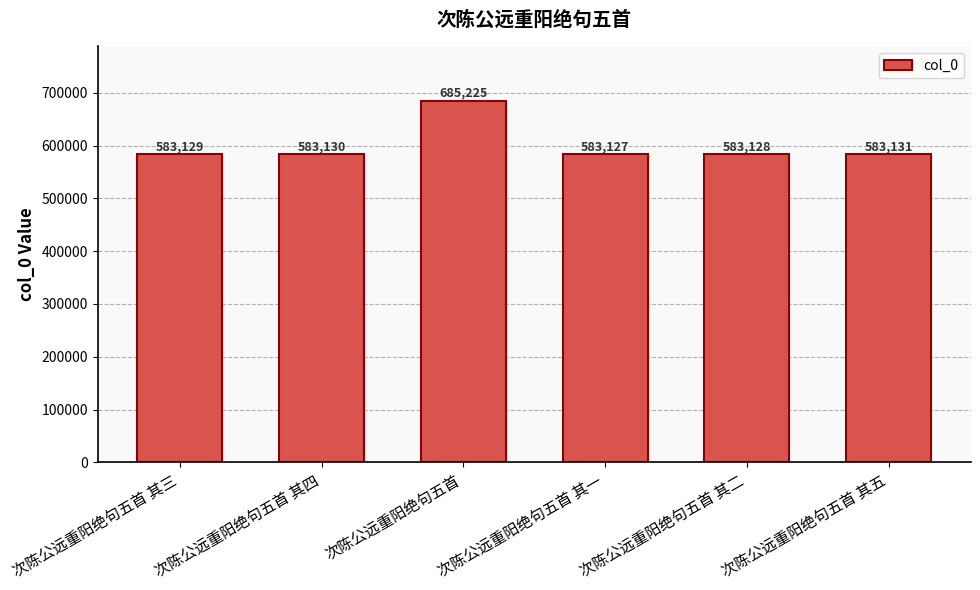

What position from the right is 次陈公远重阳绝句五首 其二?

2